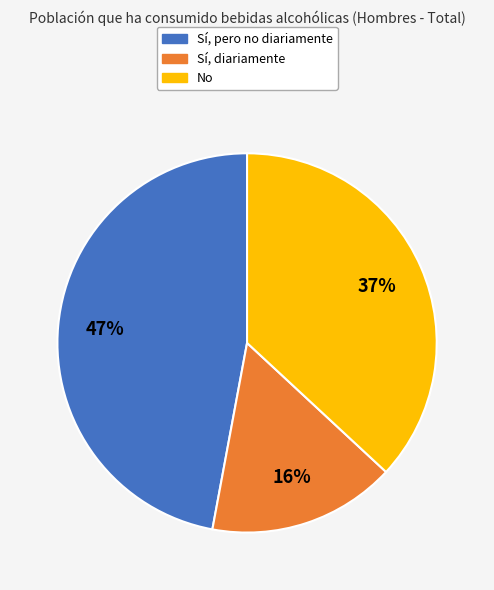

To the nearest percent, what portion does No represent?

37%